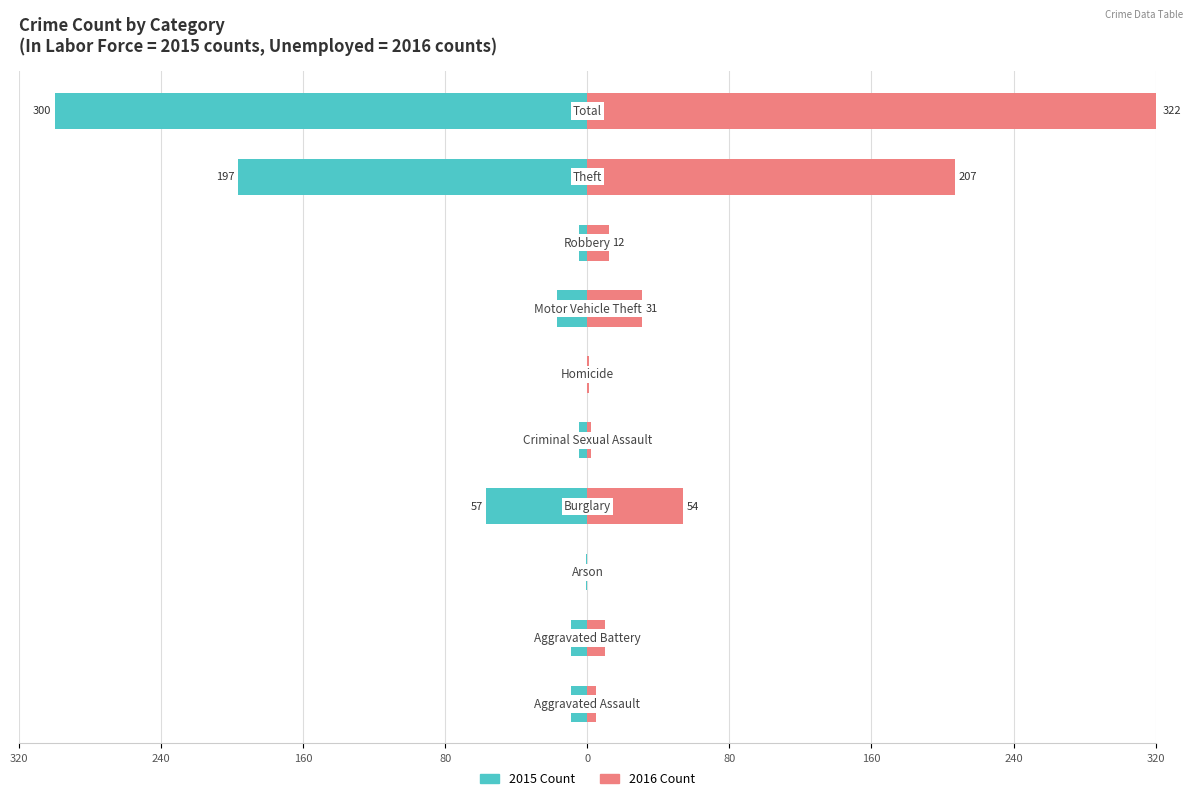

How many bars are there in each group?

2